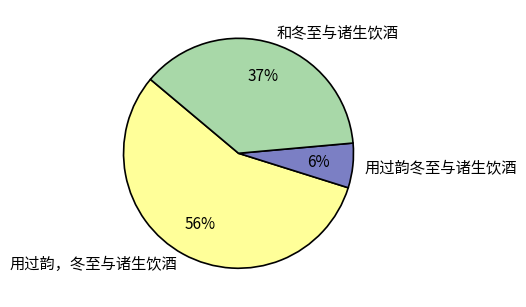

What is the ratio of the value at 和冬至与诸生饮酒 to the value at 用过韵，冬至与诸生饮酒?

0.7